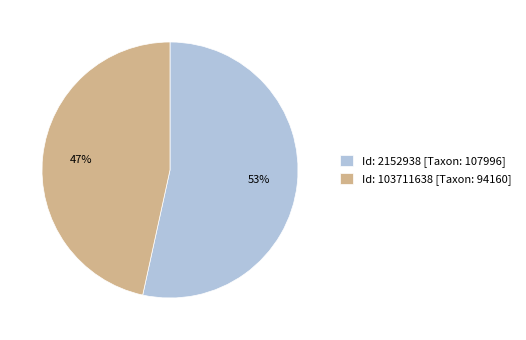

How many segments does this pie chart have?

2